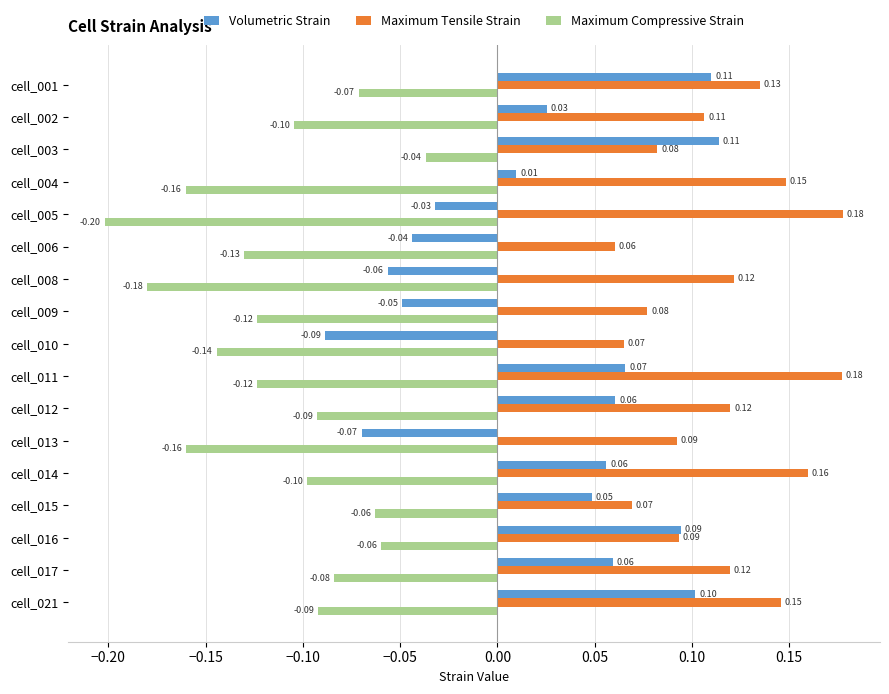

Between cell_009 and cell_013, which series saw the biggest shift?

Maximum Compressive Strain